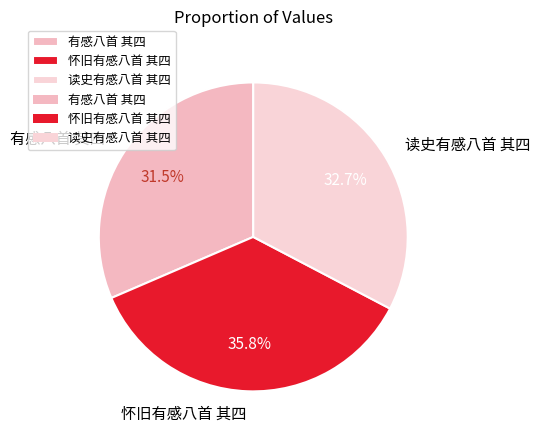

The 有感八首 其四 slice represents 25% of the pie. True or false?

False